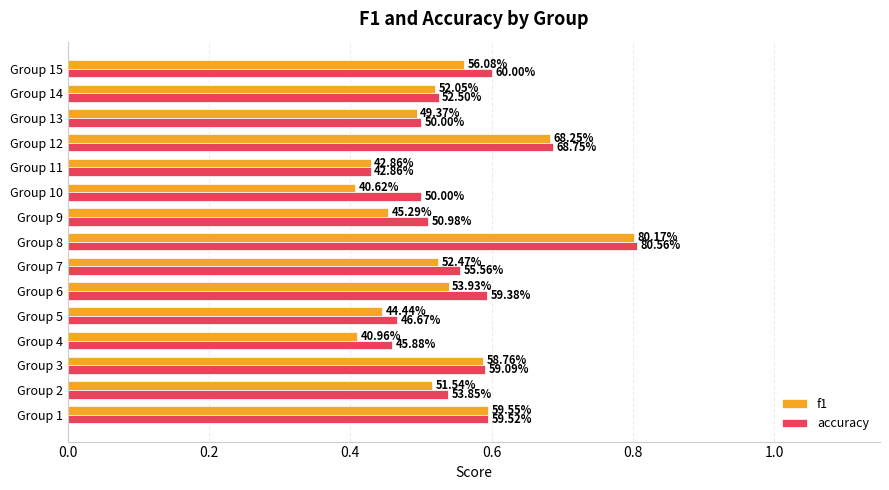

What are all the series names shown in the legend?

f1, accuracy